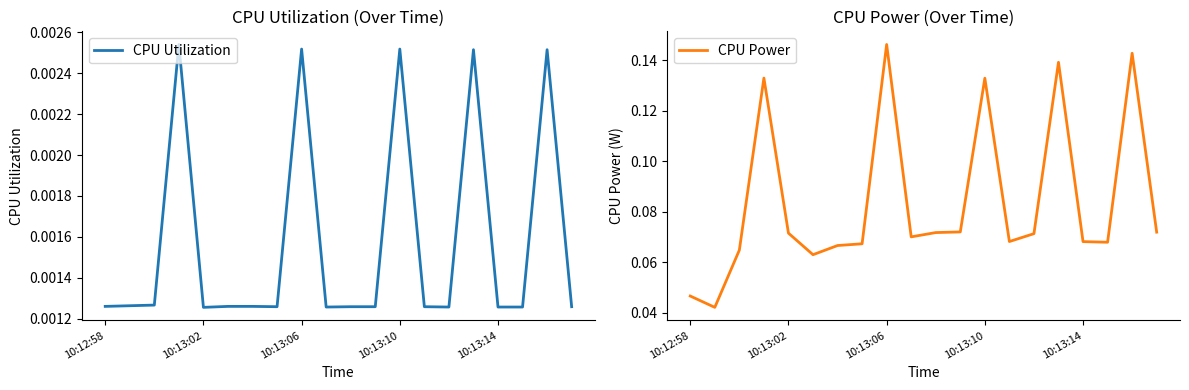

At which label does CPU Power reach its peak?

10:13:06